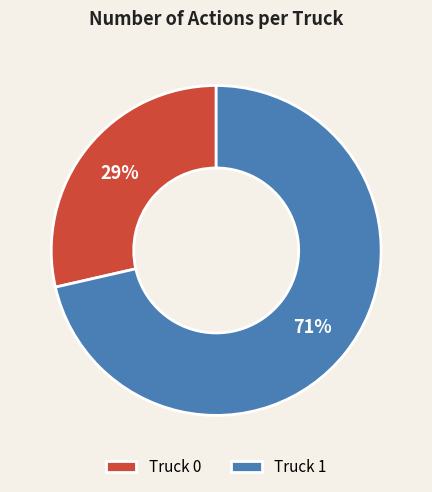

What is the ratio of the value at Truck 0 to the value at Truck 1?

0.4